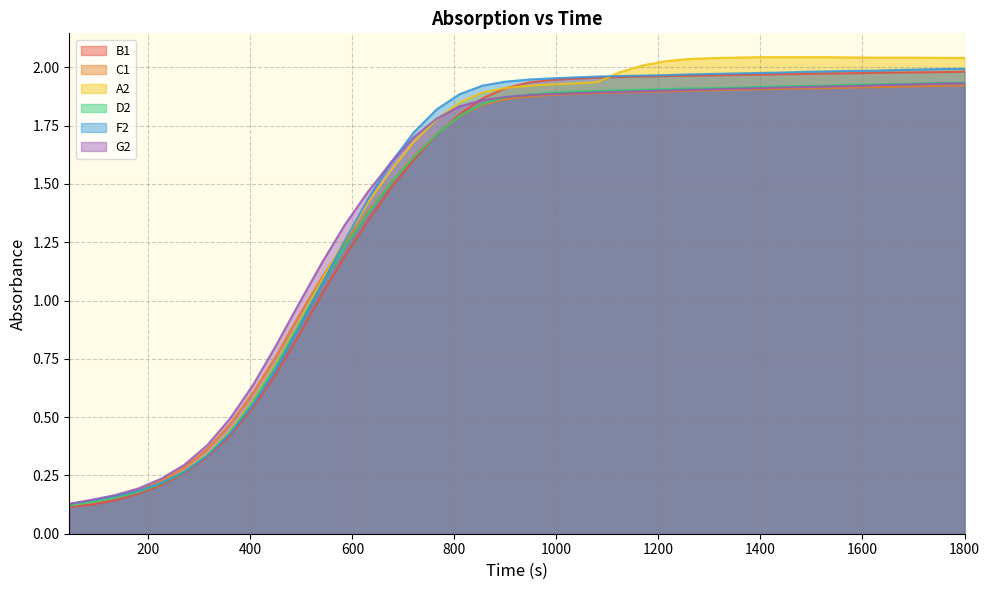

Between which two adjacent categories do F2 and A2 first intersect?

585 and 630